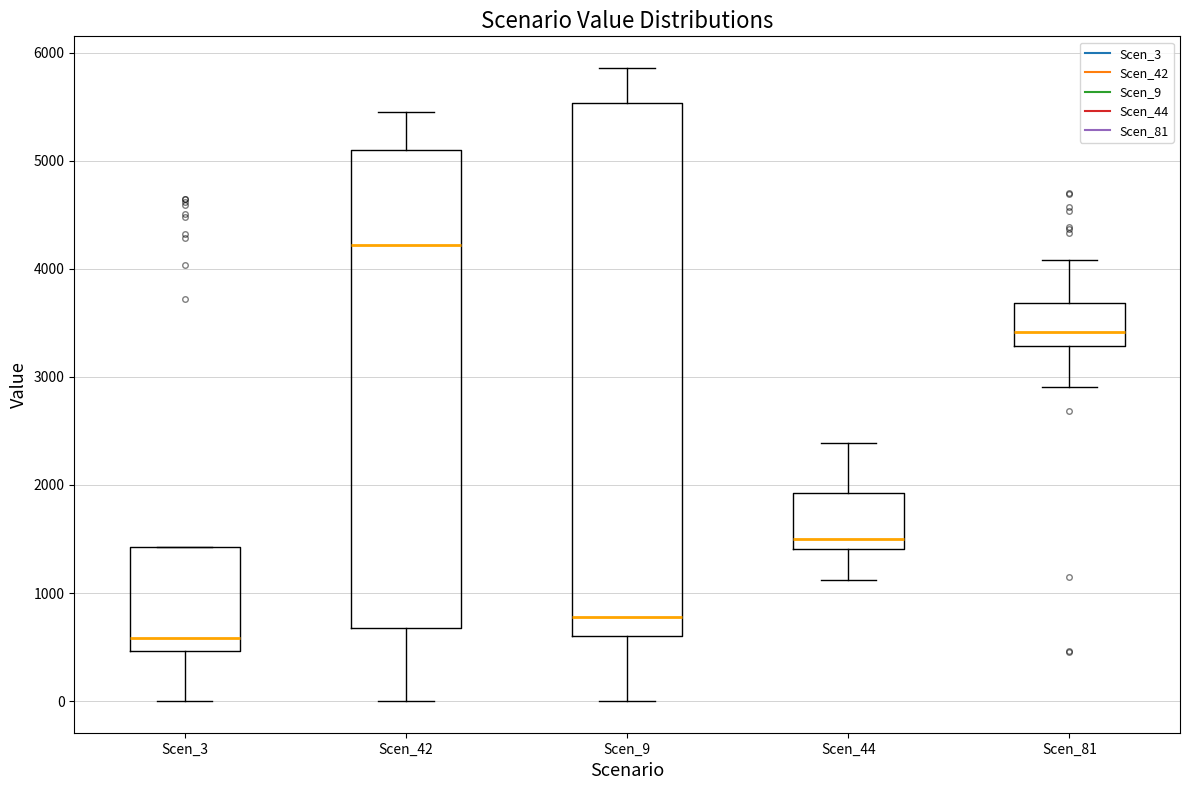

Reading left to right, transcribe this box plot: for each box, give where its median line is, the range the box spans, and where its two whiskers end, as read against the y-axis. The values are not printed on the chart, so give them approximately, as read against the axis.

Scen_3: median 600, box 500 to 1400, whiskers 0 to 1400
Scen_42: median 4200, box 700 to 5100, whiskers 0 to 5500
Scen_9: median 800, box 600 to 5500, whiskers 0 to 5900
Scen_44: median 1500, box 1400 to 1900, whiskers 1100 to 2400
Scen_81: median 3400, box 3300 to 3700, whiskers 2900 to 4100